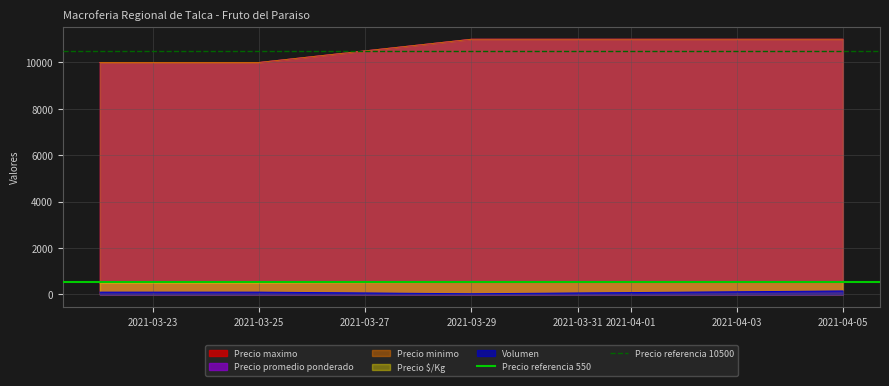

What is the value of the Precio referencia 550 point at the 2nd from the left?

550